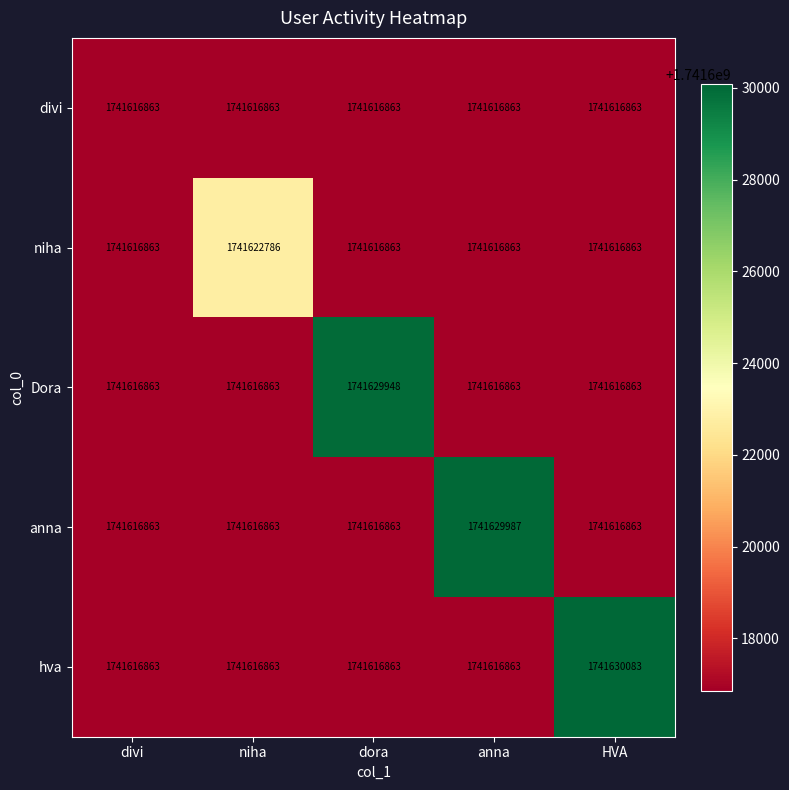

Rank the series by their maximum value, from highest to lowest.

hva, anna, Dora, niha, divi